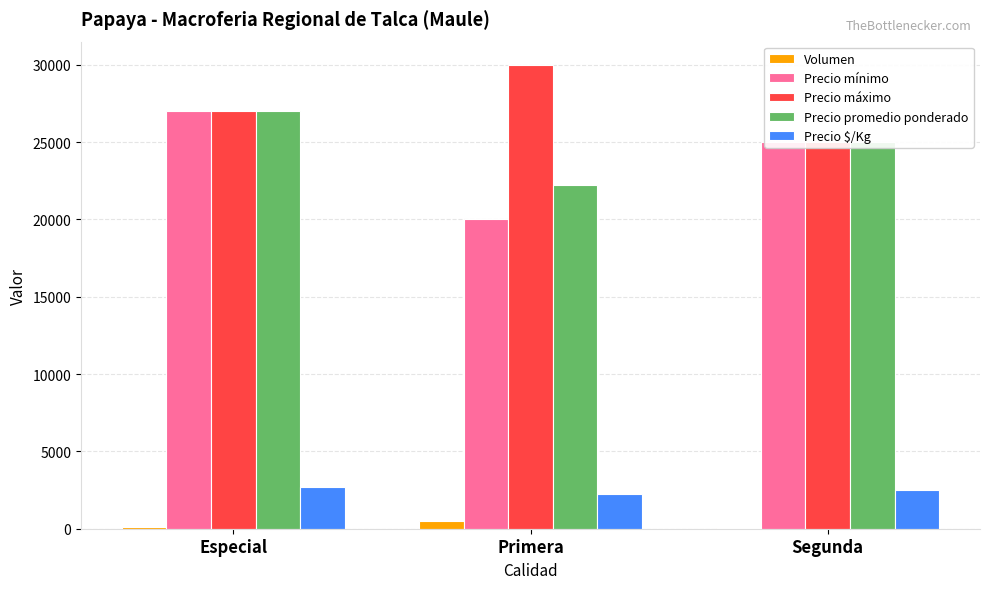

Reading left to right, what are all the values shown in this chart?

Volumen: 100	490	50
Precio mínimo: 27000	20000	25000
Precio máximo: 27000	30000	25000
Precio promedio ponderado: 27000	22222	25000
Precio $/Kg: 2700	2222	2500